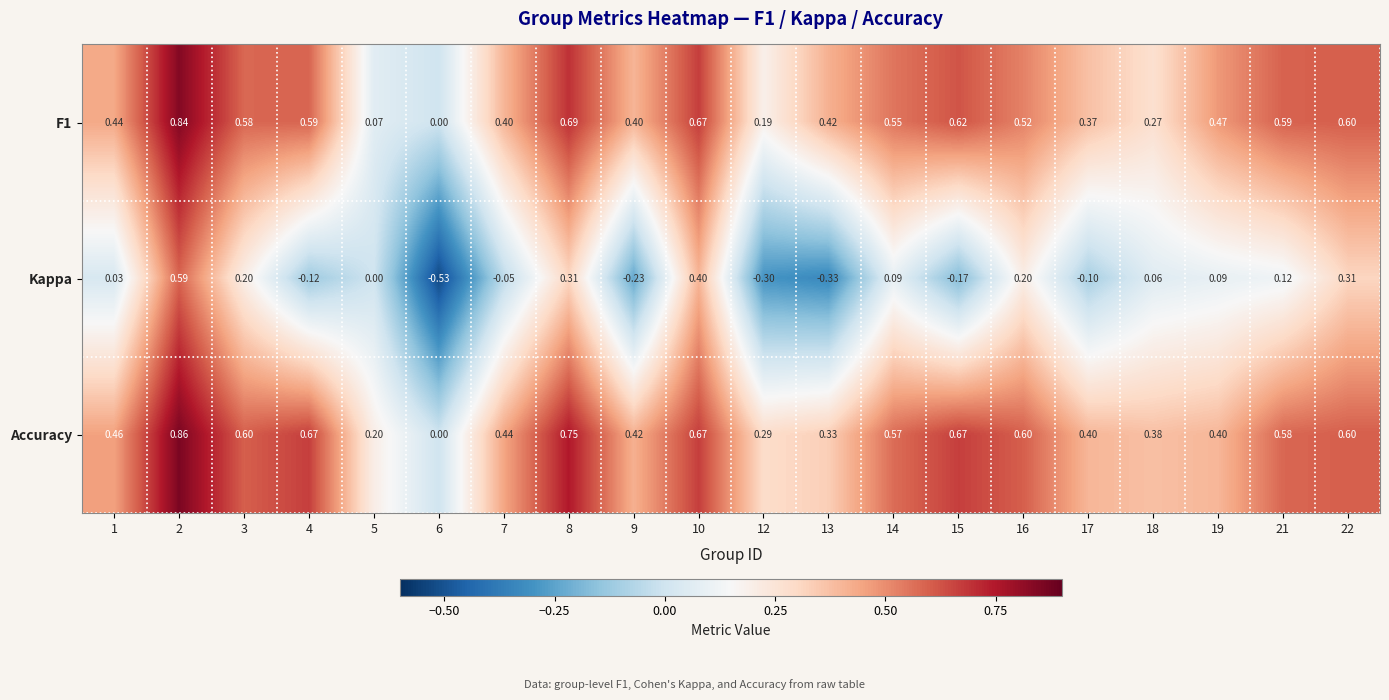

Which series has the widest spread of values?

Kappa